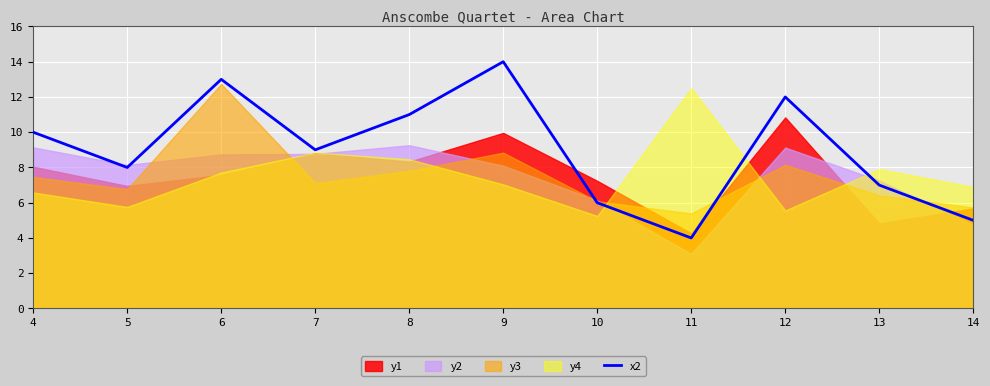

How many interior local valleys (lower than both neighbors) does the data have?

3